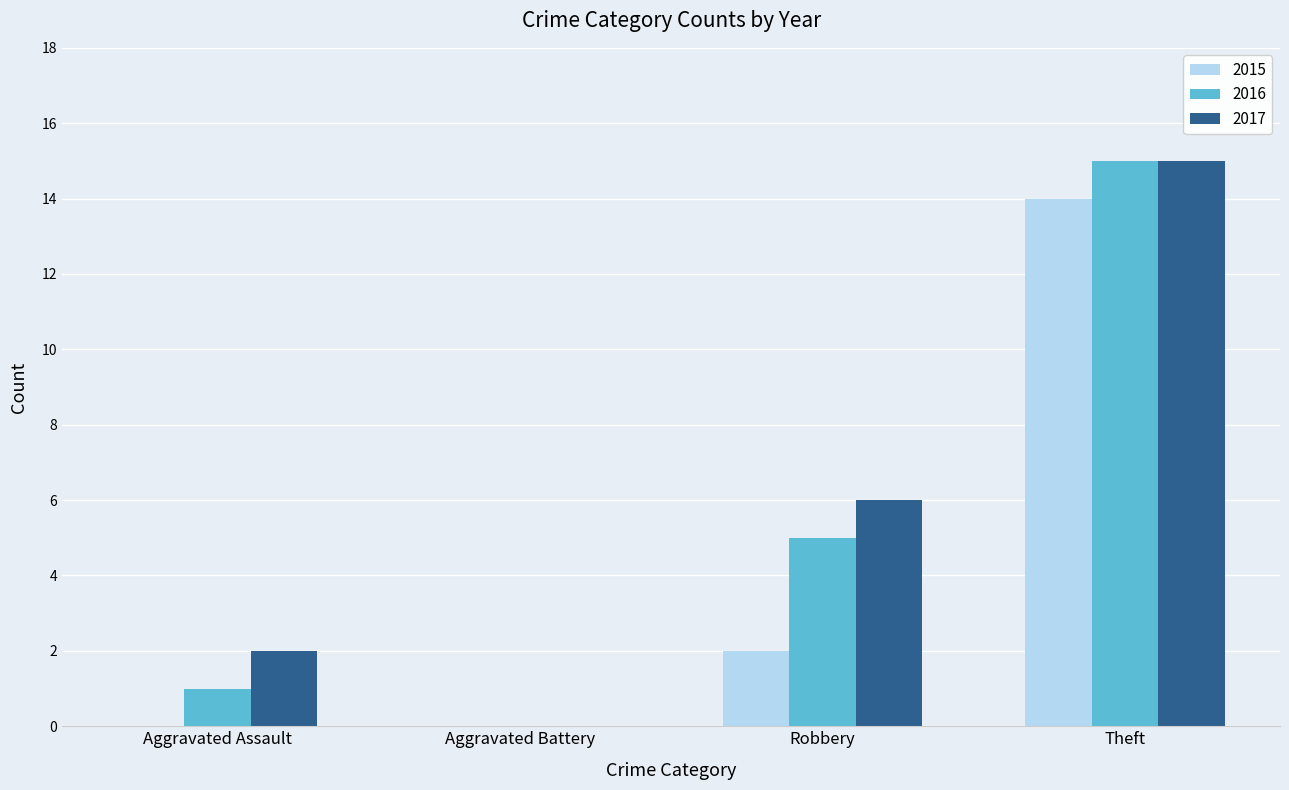

The value of 2017 at Robbery is 2. True or false?

False